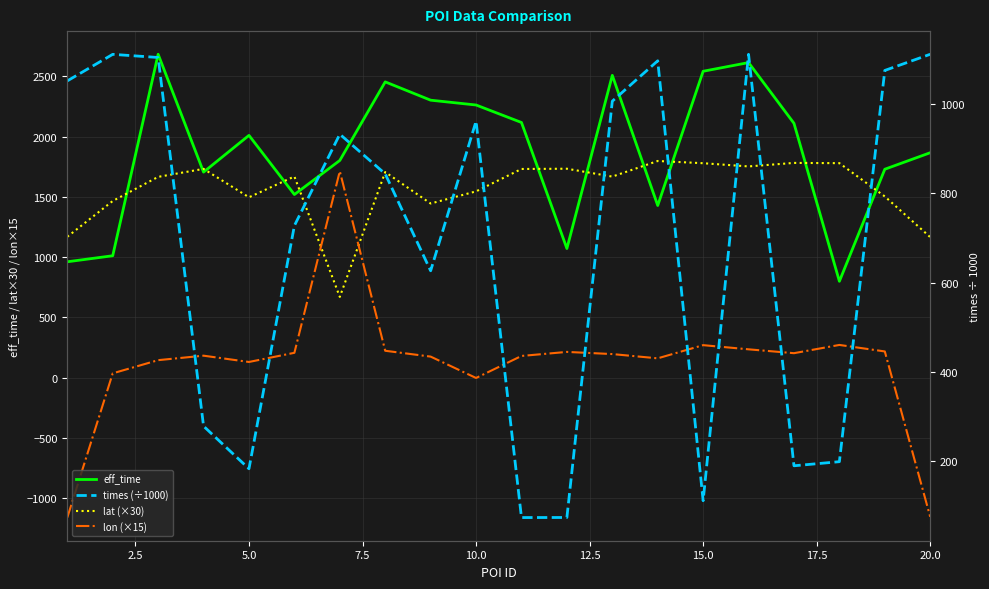

How many interior local peaks does the lat (×30) series have?

6